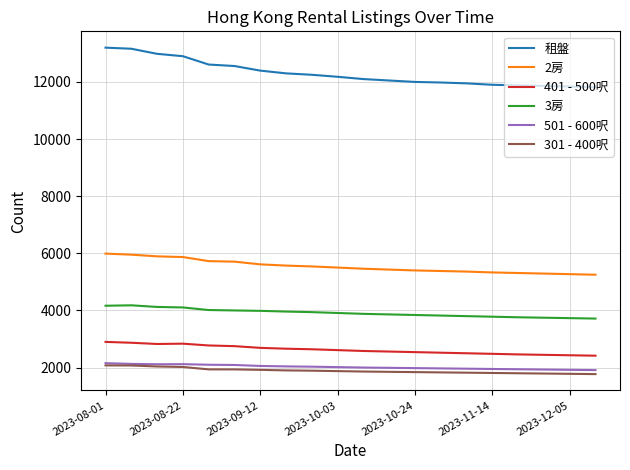

What is the greatest value displayed?

13200